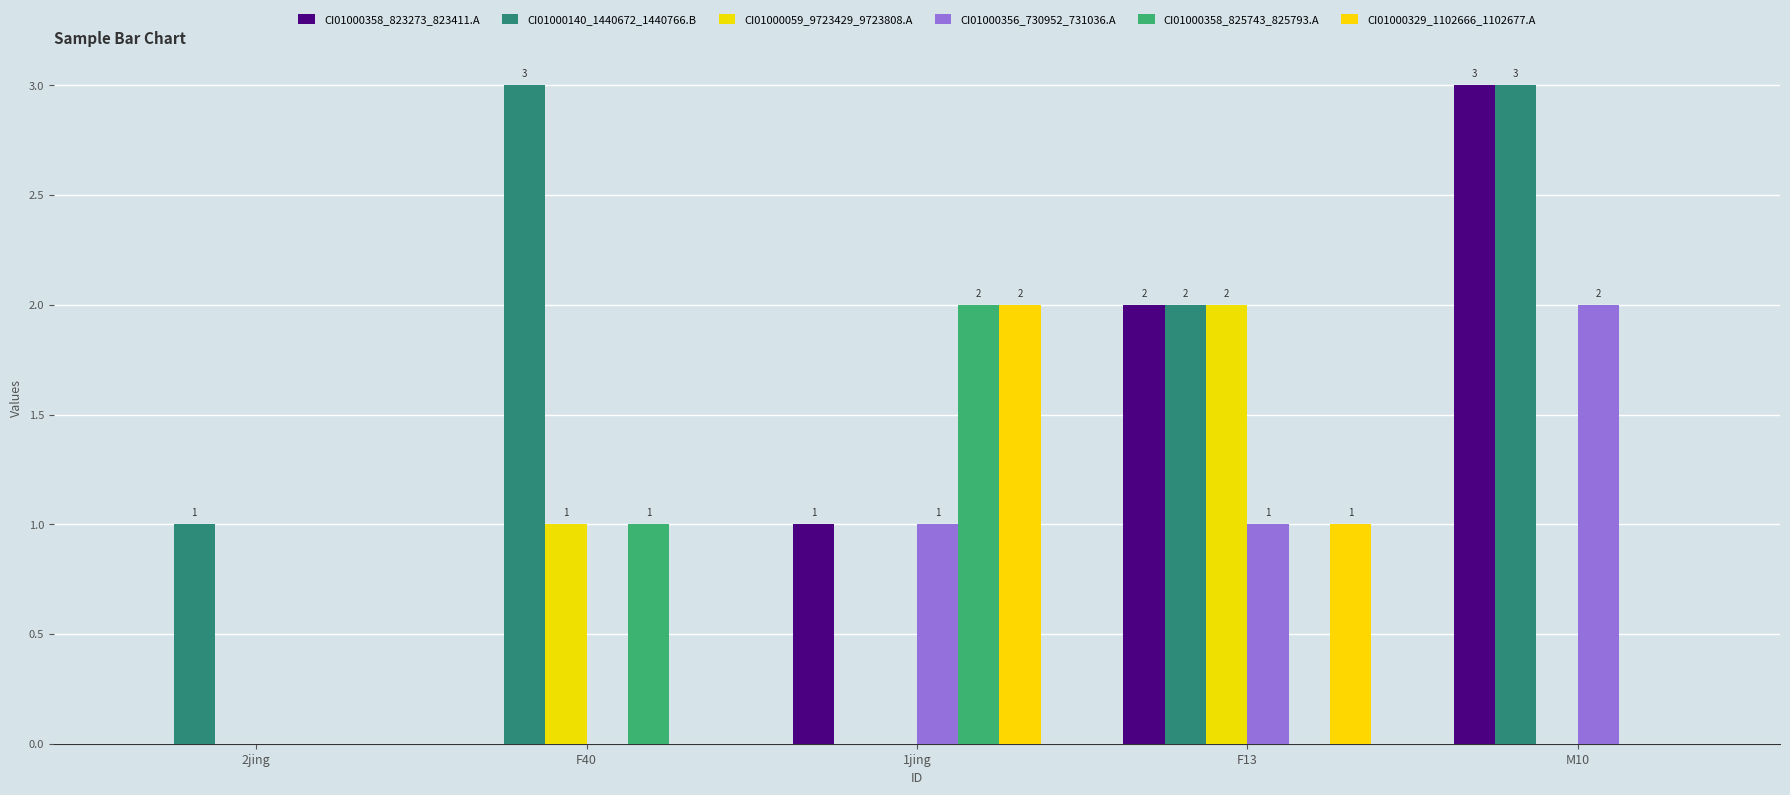

Count the number of categories in the chart.

5